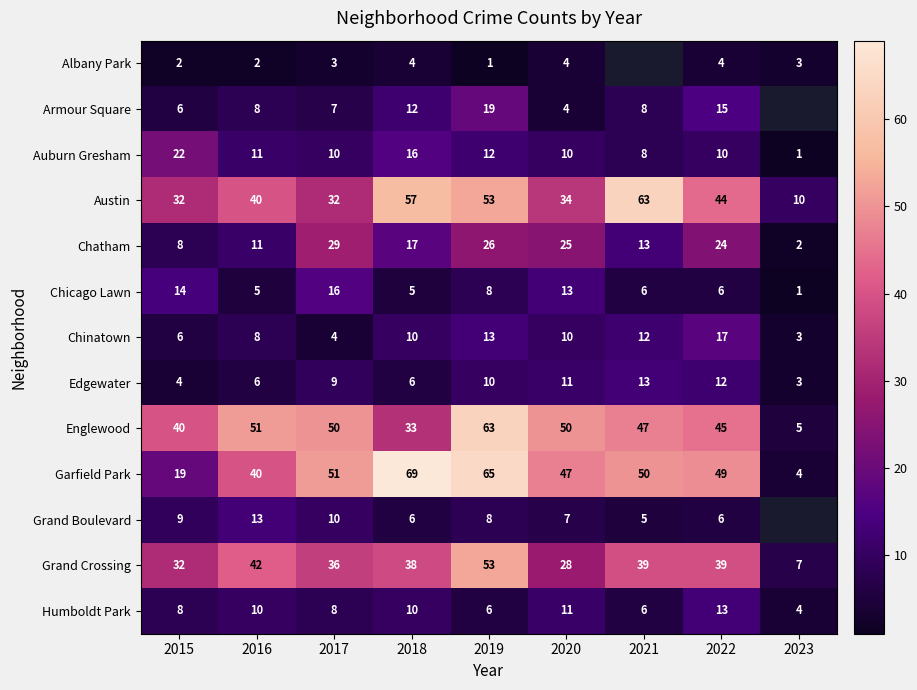

How many distinct data groups are displayed?

13